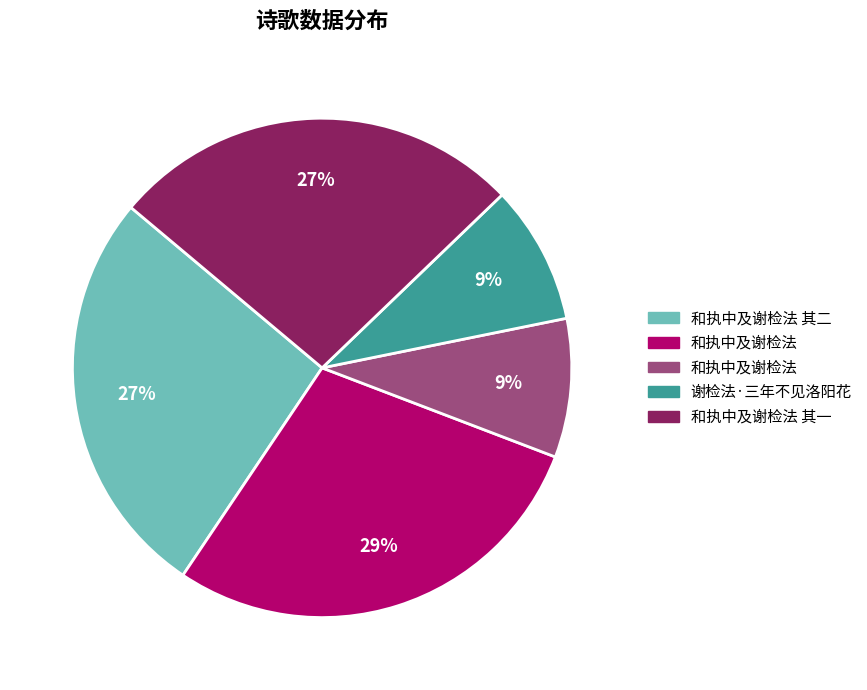

To the nearest percent, what is the difference between the largest and smallest slice percentages?

20%